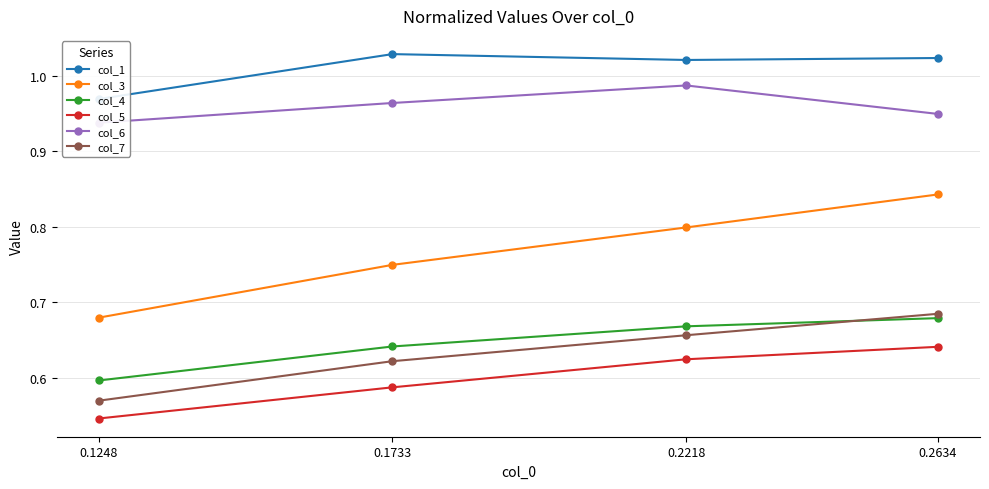

At which category is the sum across all series the highest?

0.2634